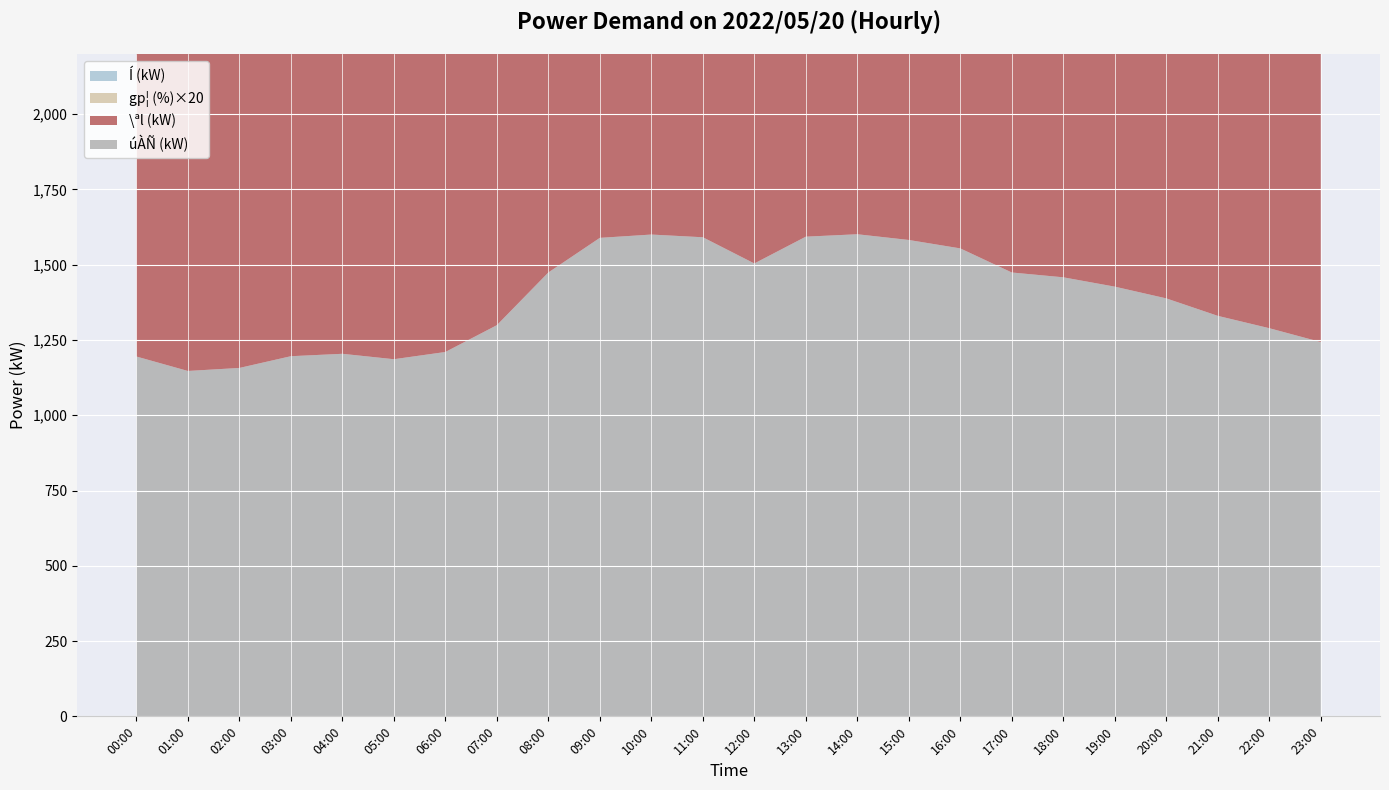

Reading left to right, list all the values displayed in this chart.

úÀÑ (kW): 1195	1147	1157	1196	1204	1186	1210	1299	1474	1589	1600	1591	1504	1593	1601	1582	1554	1474	1458	1427	1388	1330	1289	1243
\ªl (kW): 1224	1156	1173	1206	1217	1209	1228	1308	1499	1627	1652	1654	1537	1610	1622	1577	1542	1475	1478	1448	1401	1353	1313	1276
gp¦ (%)×20: 1700	1720	1700	1700	1680	1660	1640	1580	1620	1660	1640	1640	1600	1680	1680	1680	1660	1640	1600	1560	1620	1600	1580	1560
Í (kW): 1396	1325	1350	1395	1421	1427	1472	1640	1798	1909	1929	1939	1858	1879	1905	1869	1857	1784	1810	1810	1712	1647	1615	1584